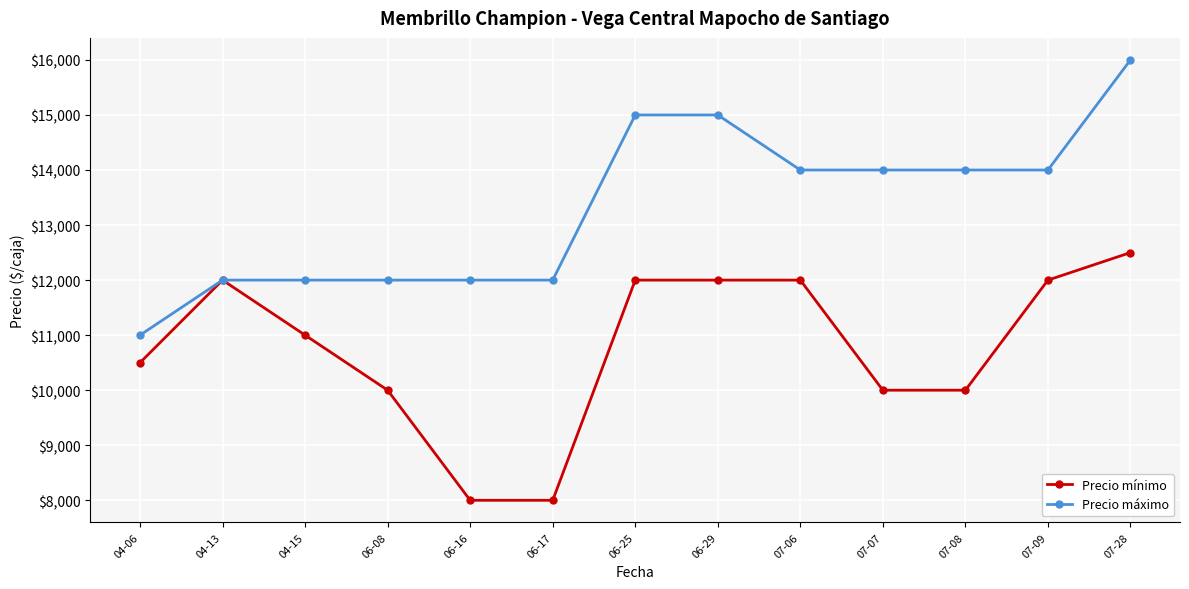

Reading left to right, what are all the values shown in this chart?

Precio mínimo: 04-06=10500	04-13=12000	04-15=11000	06-08=10000	06-16=8000	06-17=8000	06-25=12000	06-29=12000	07-06=12000	07-07=10000	07-08=10000	07-09=12000	07-28=12500
Precio máximo: 04-06=11000	04-13=12000	04-15=12000	06-08=12000	06-16=12000	06-17=12000	06-25=15000	06-29=15000	07-06=14000	07-07=14000	07-08=14000	07-09=14000	07-28=16000